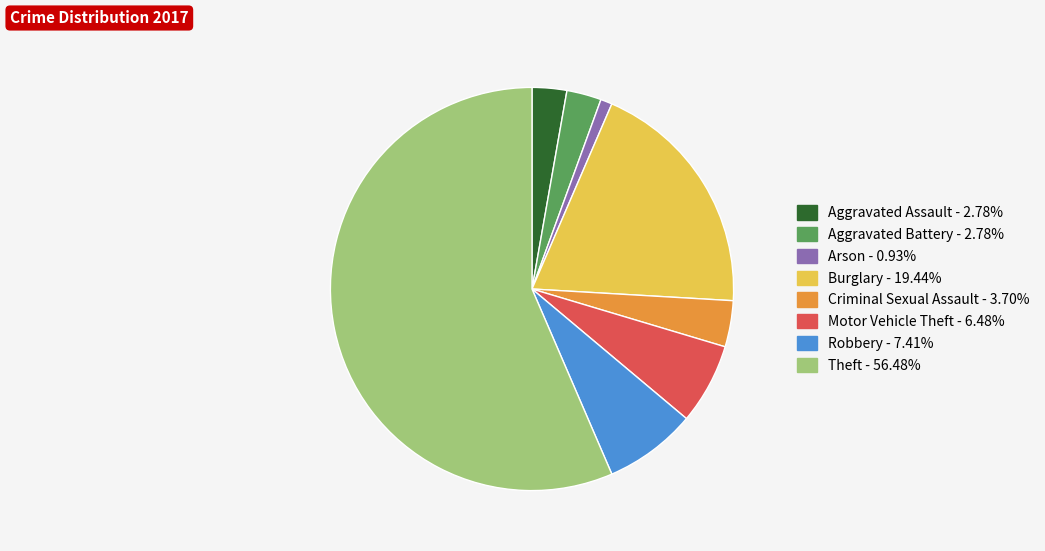

Which category has the biggest portion of the pie?

Theft